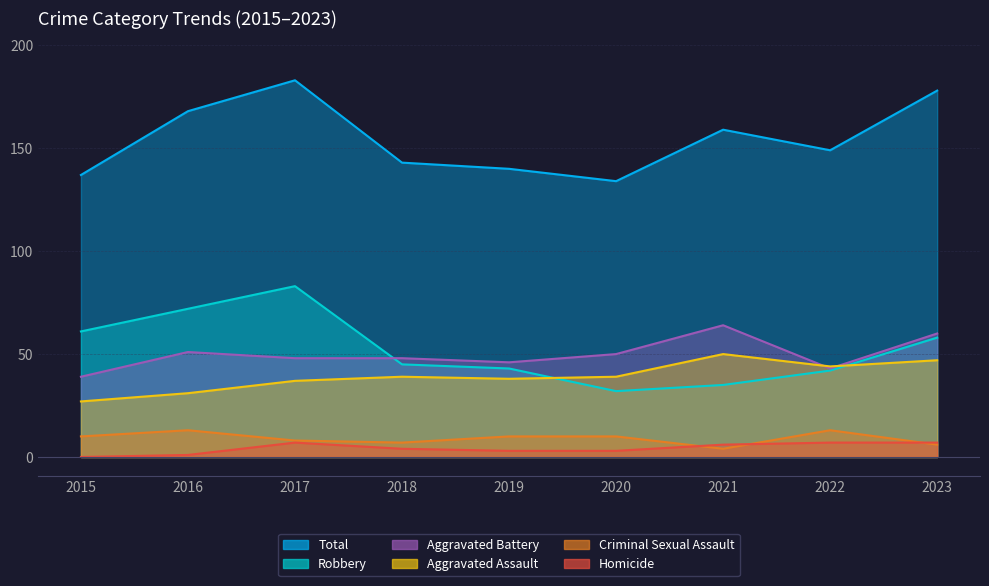

Which series changed the most between 2018 and 2019?

Criminal Sexual Assault